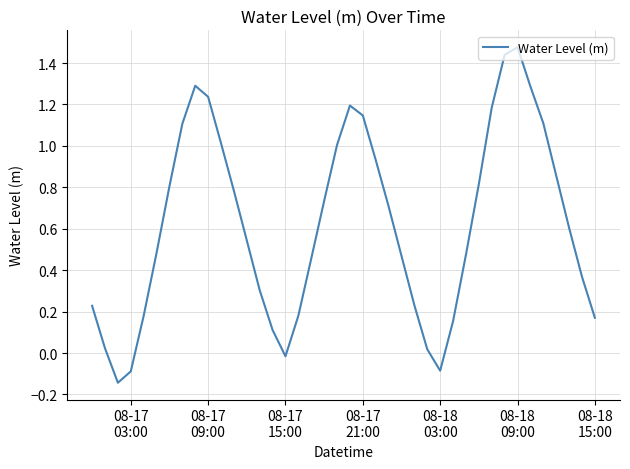

What is the difference between the maximum and minimum values?

1.6